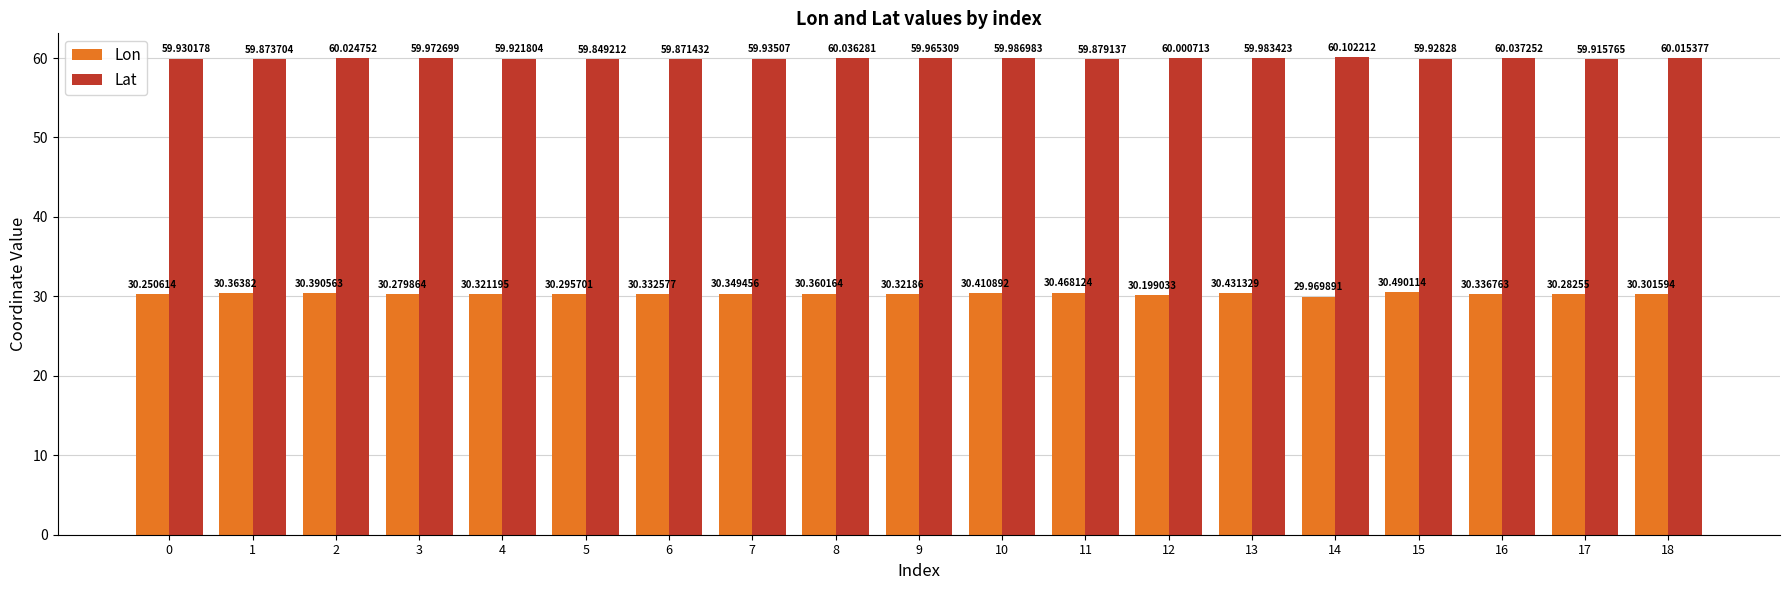

Which series has the widest spread of values?

Lon